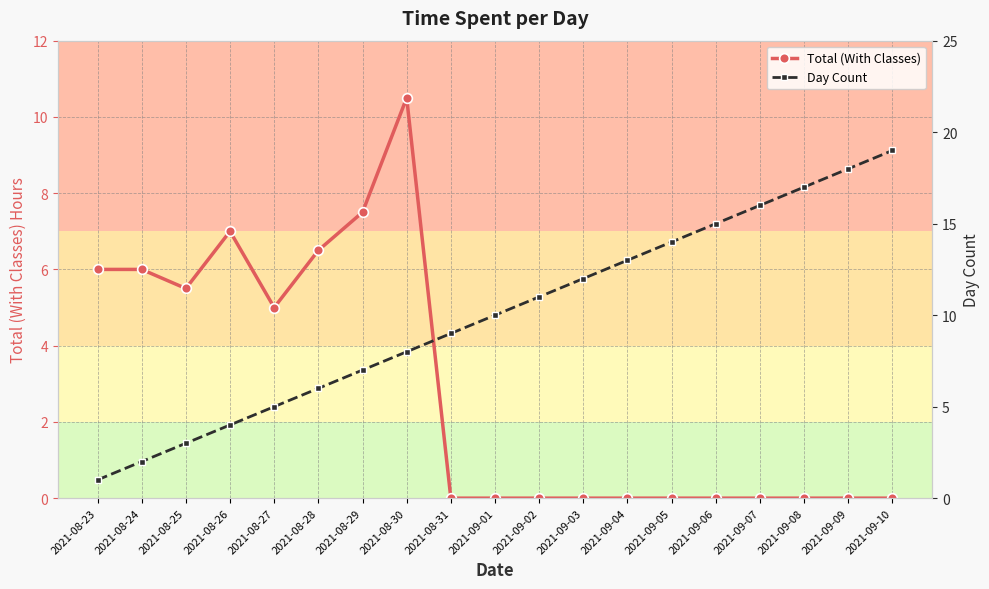

What is the lowest value of the Day Count series?

1.0